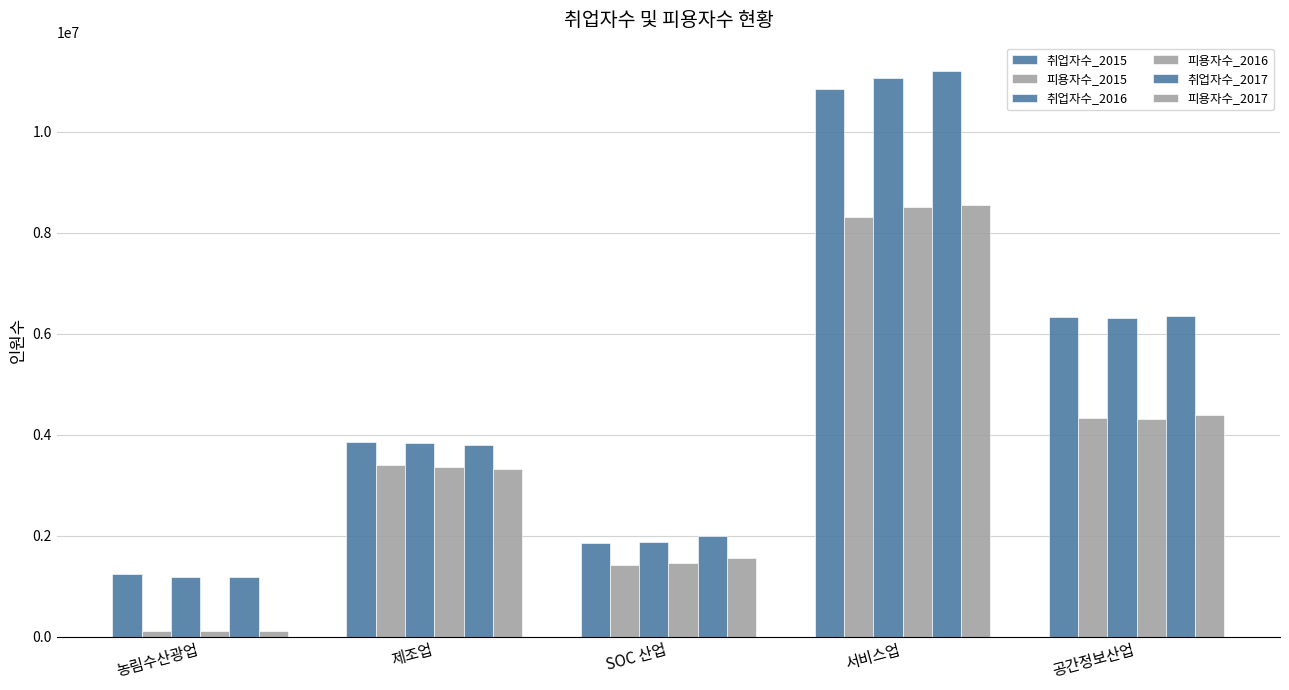

How many values in the 취업자수_2016 series are below 3832028?

2